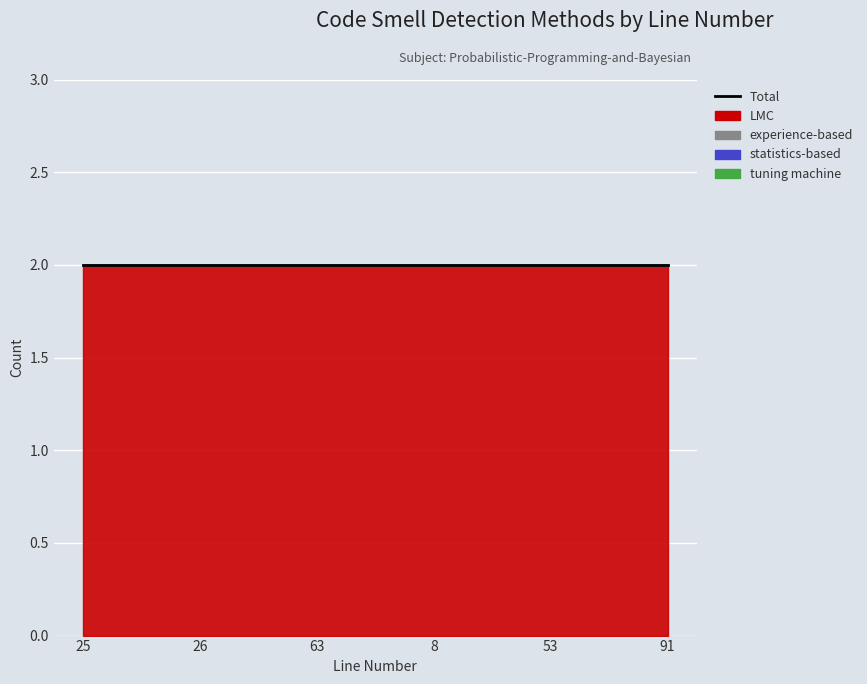

What is the spread (max minus min) of values at 25?

2